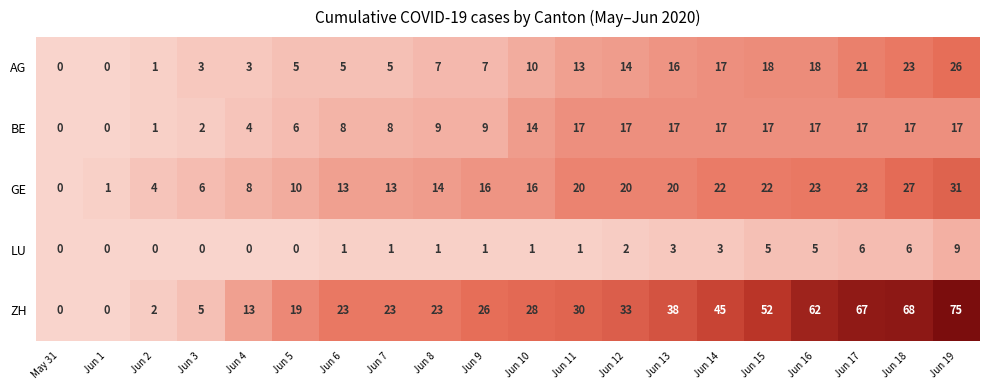

What is the spread (max minus min) of values at Jun 14?

42